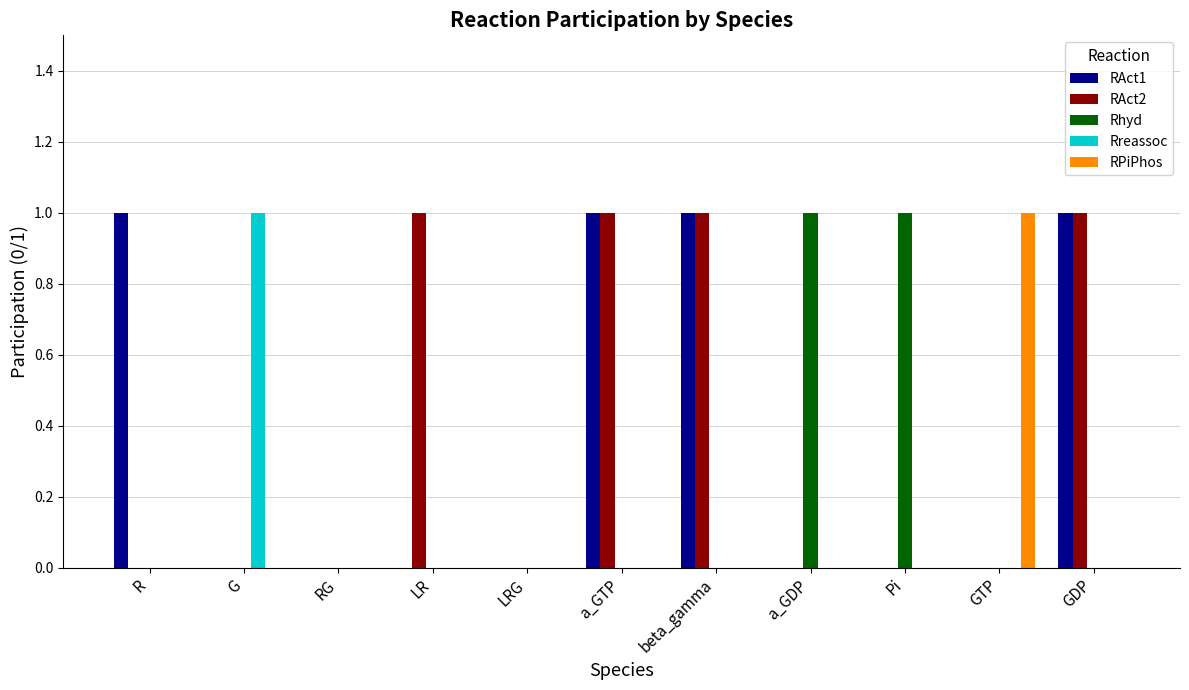

Is the value of RAct1 at R greater than the value of RPiPhos at R?

Yes